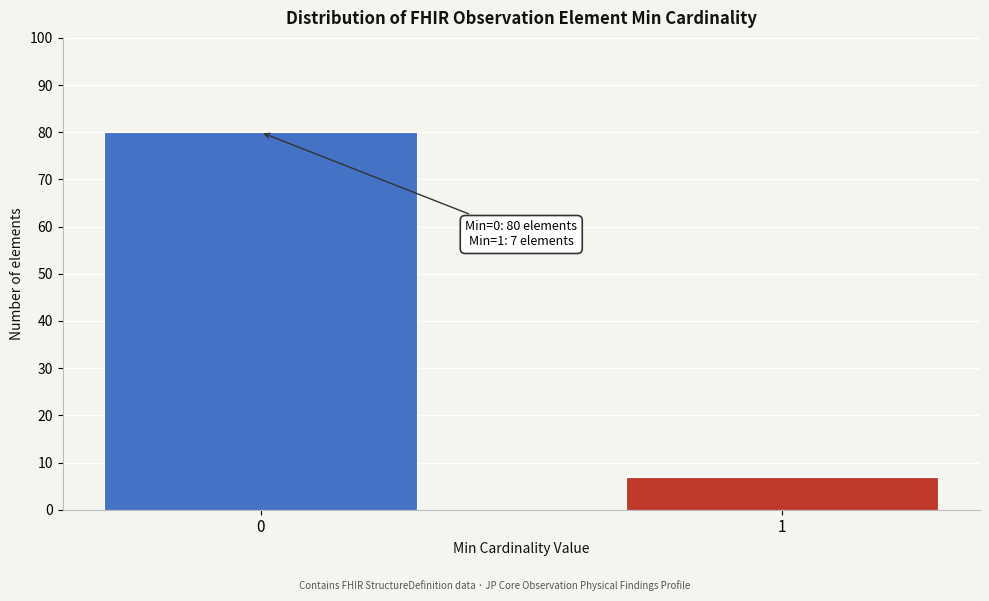

Reading left to right, transcribe all the data shown in this chart.

80	7